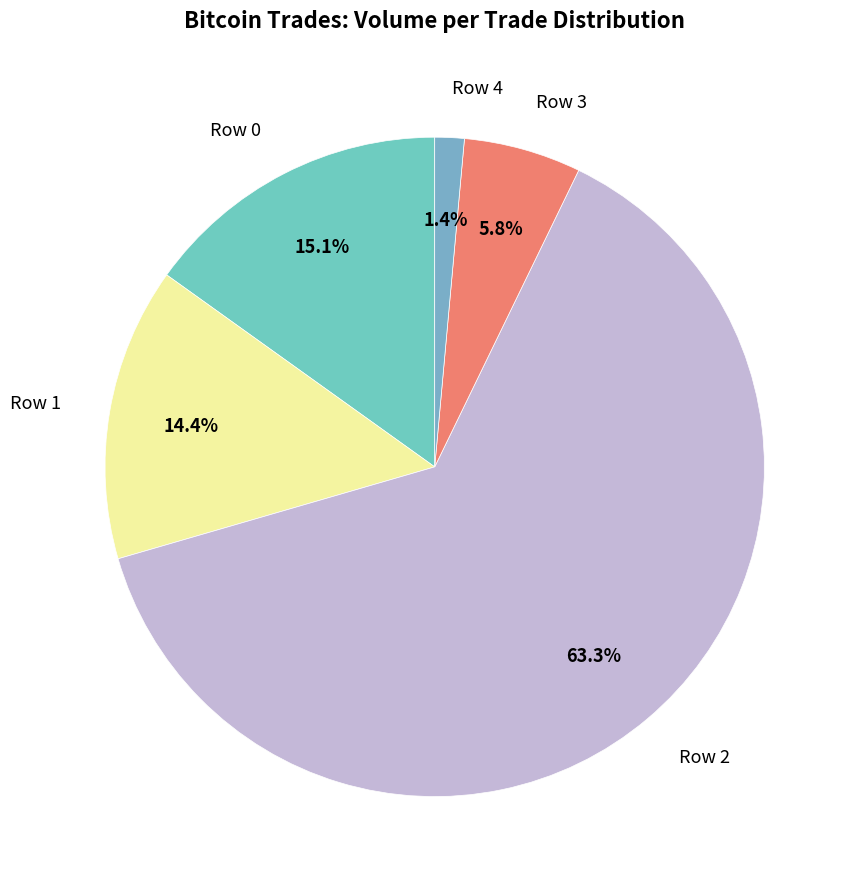

Rank the categories by value from highest to lowest.

Row 2, Row 0, Row 1, Row 3, Row 4